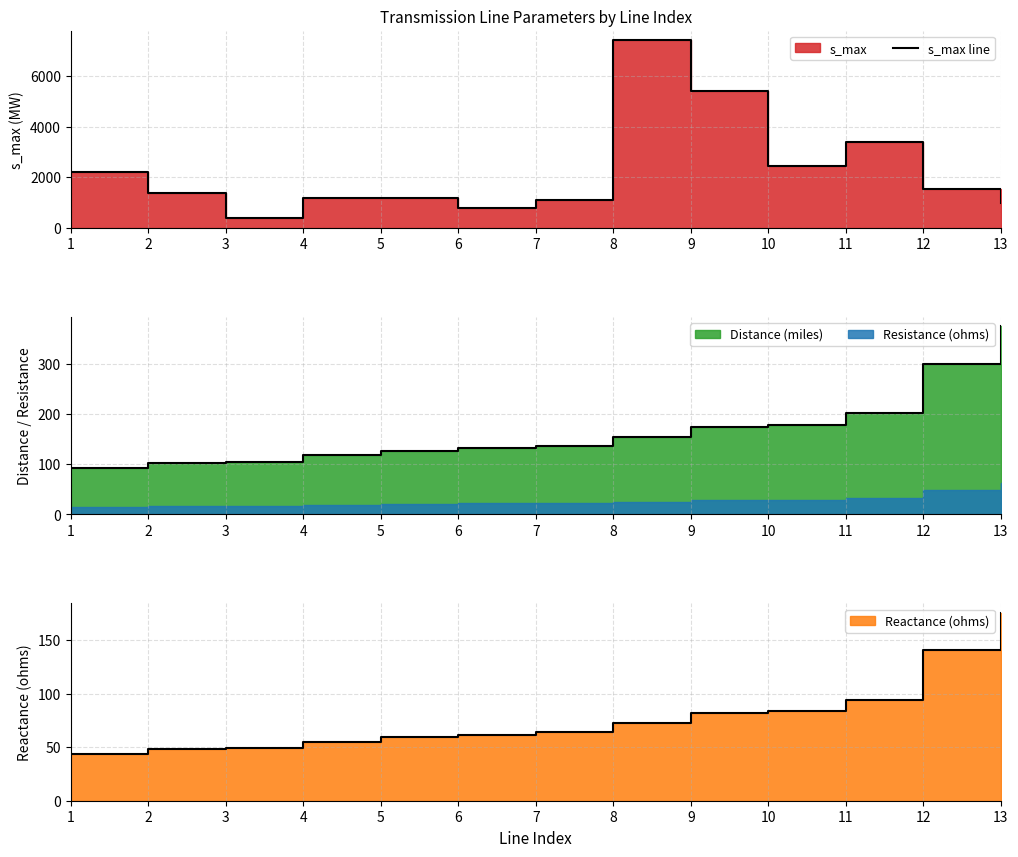

What is the value of the 12th point from the left?

1530